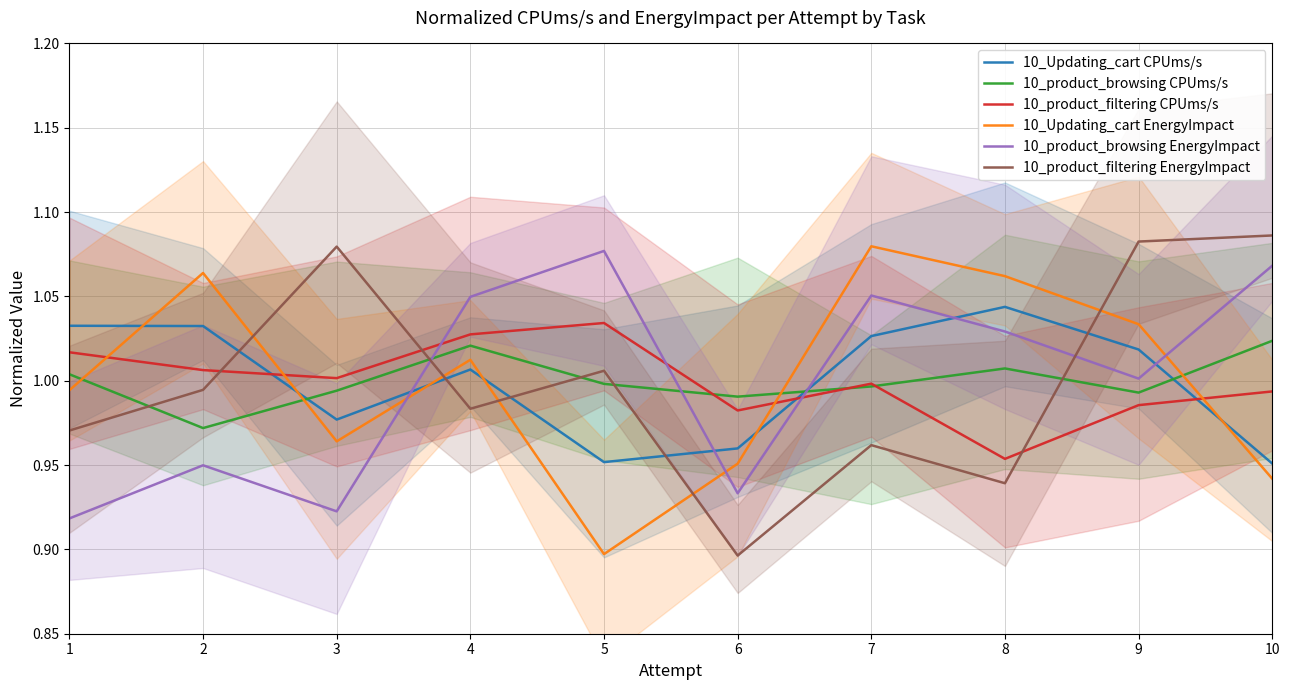

Where do 10_product_filtering CPUms/s and 10_product_filtering EnergyImpact first cross each other?

2 and 3